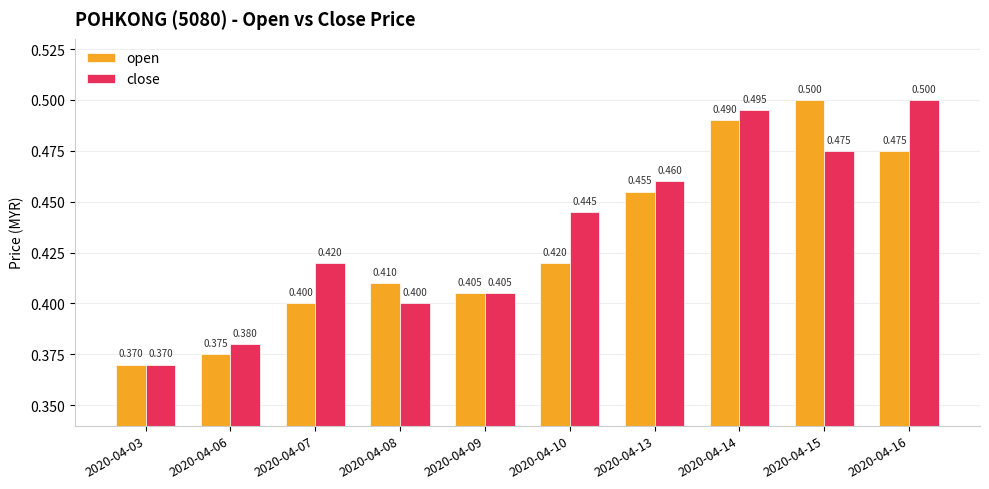

At which label is close closest to 0?

2020-04-03